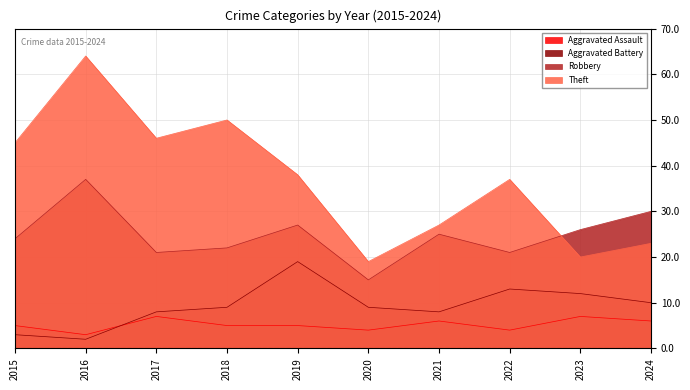

What is the sum of the Aggravated Assault values at 2023 and 2018?

12